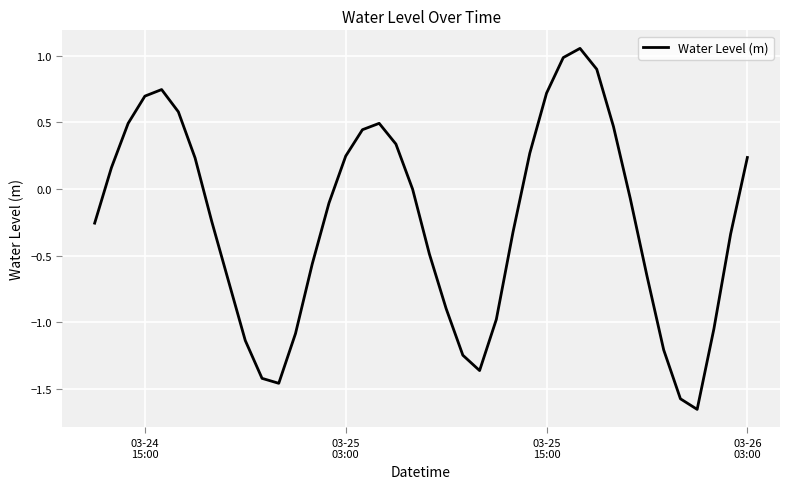

What is the difference between the maximum and minimum values?

2.7